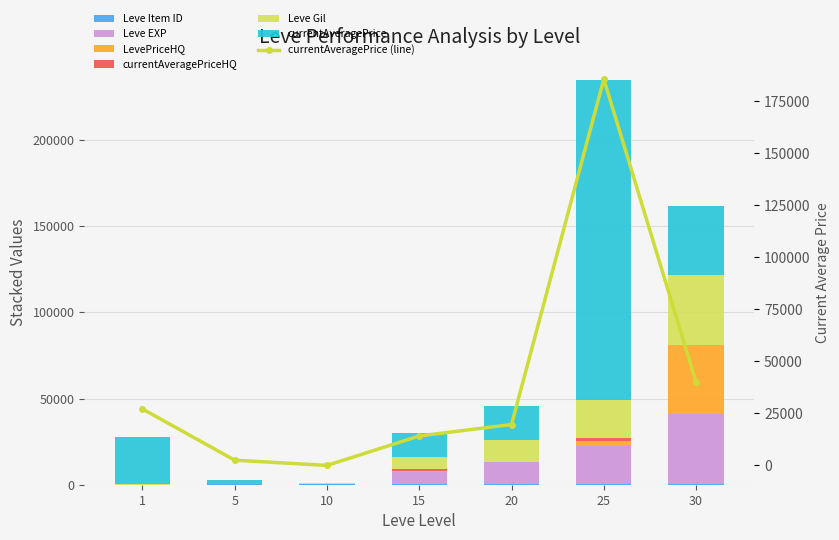

Which series has the largest total across all categories?

currentAveragePrice